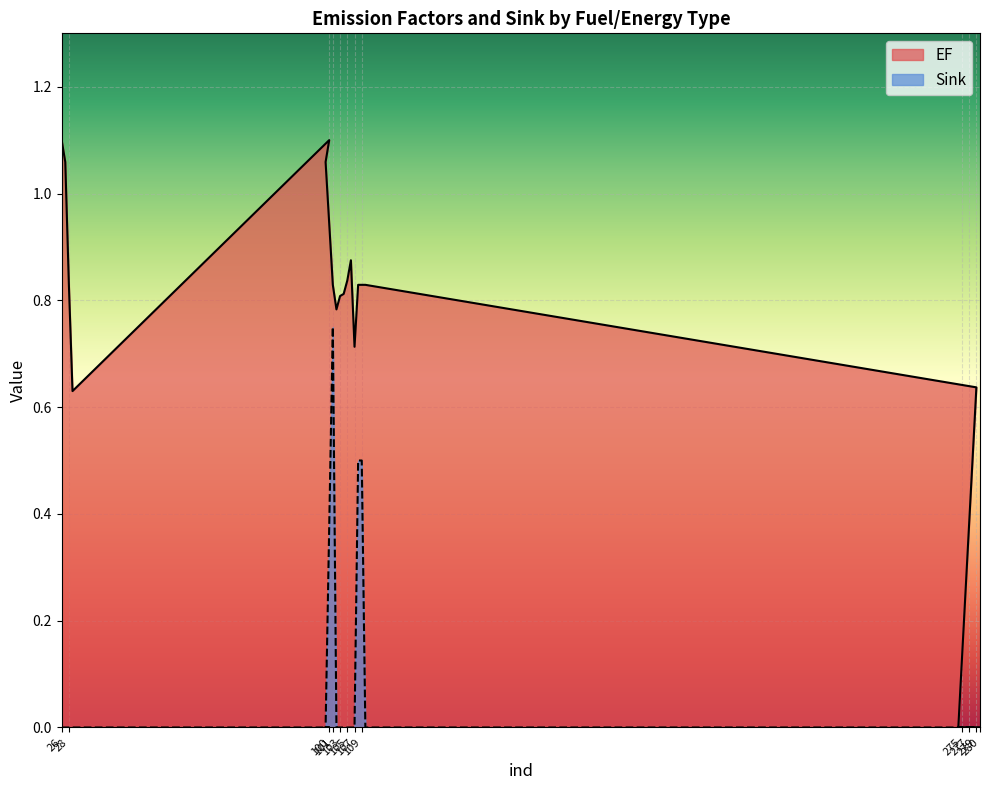

The EF series shows 0.8 at 105. True or false?

True